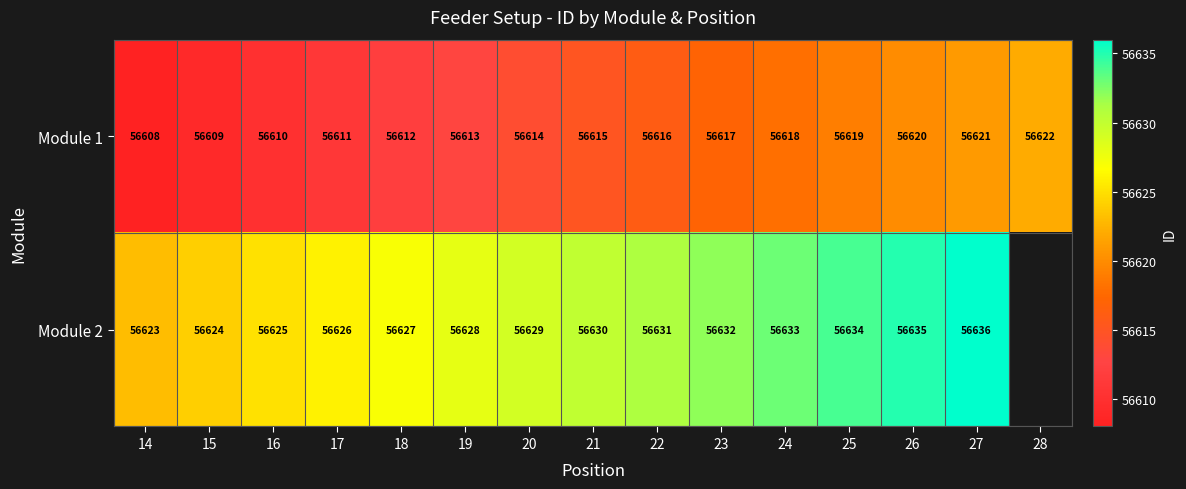

Is it true that Module 1 equals 74659 at 25?

False